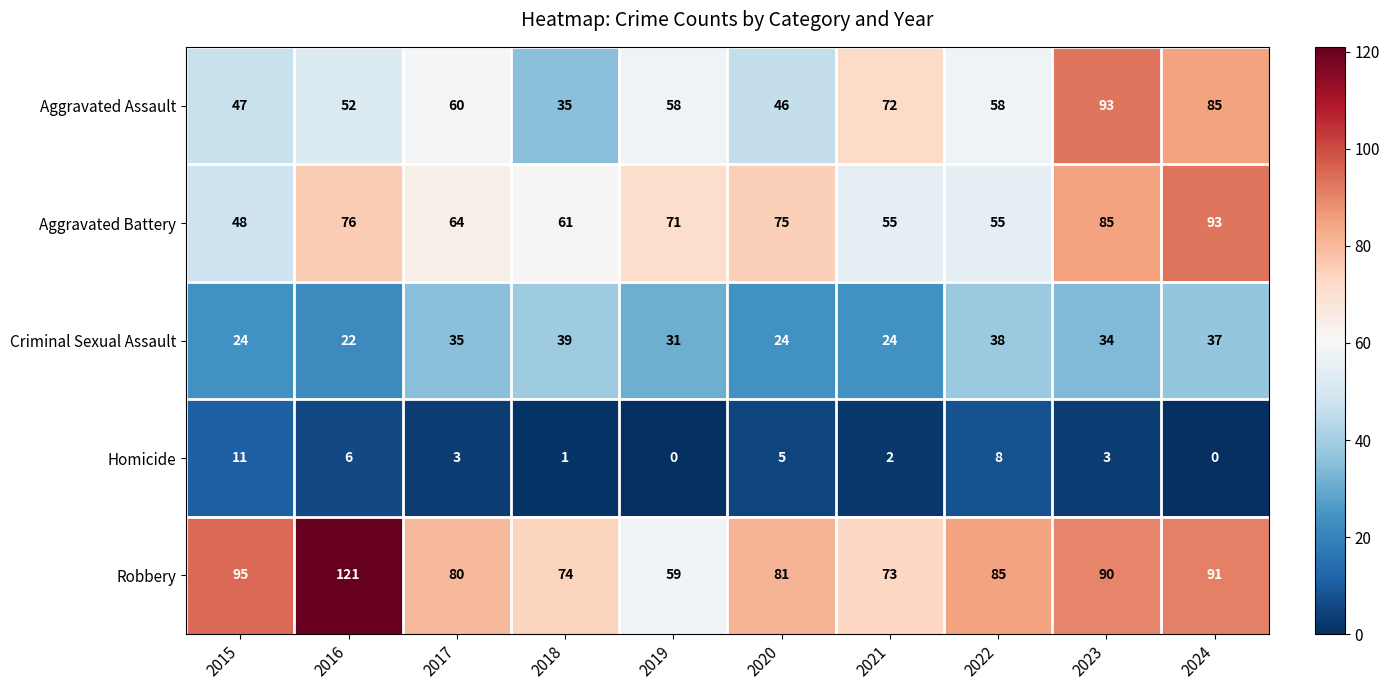

How many values in the Criminal Sexual Assault series are below 34?

5